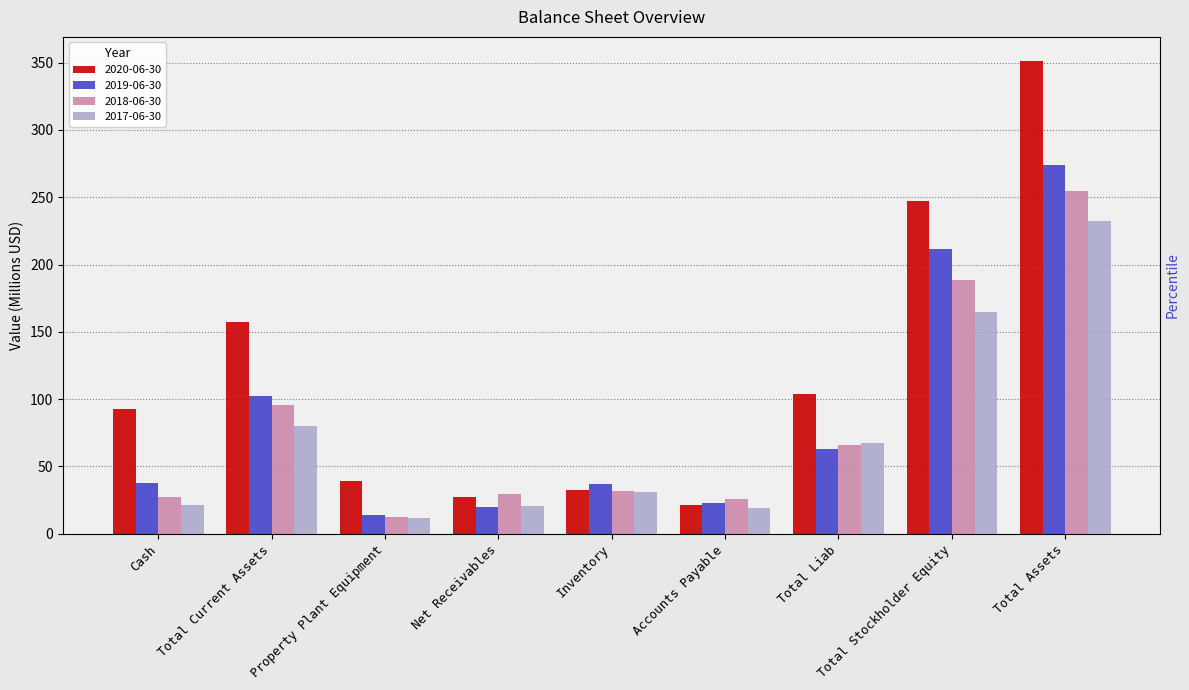

What is the label of the 5th bar from the left?

Inventory